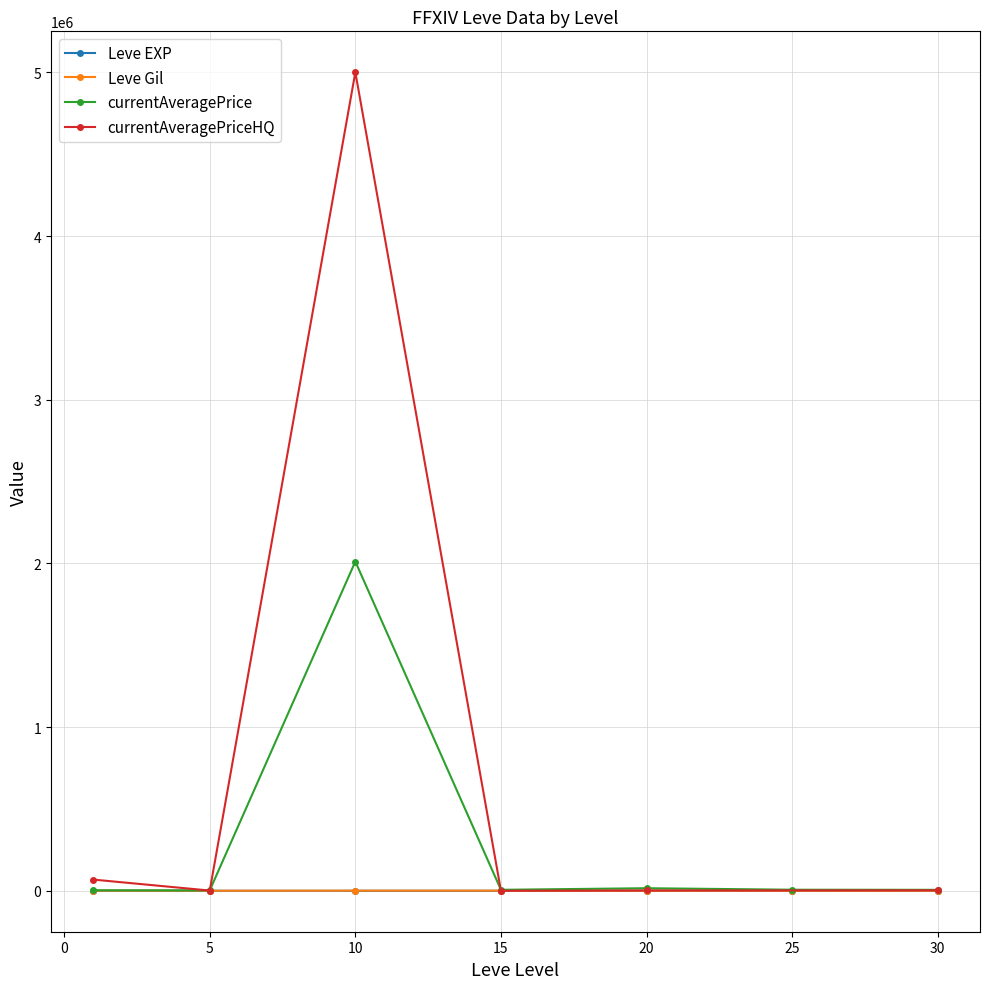

The value of Leve Gil at 25 is 967. True or false?

False